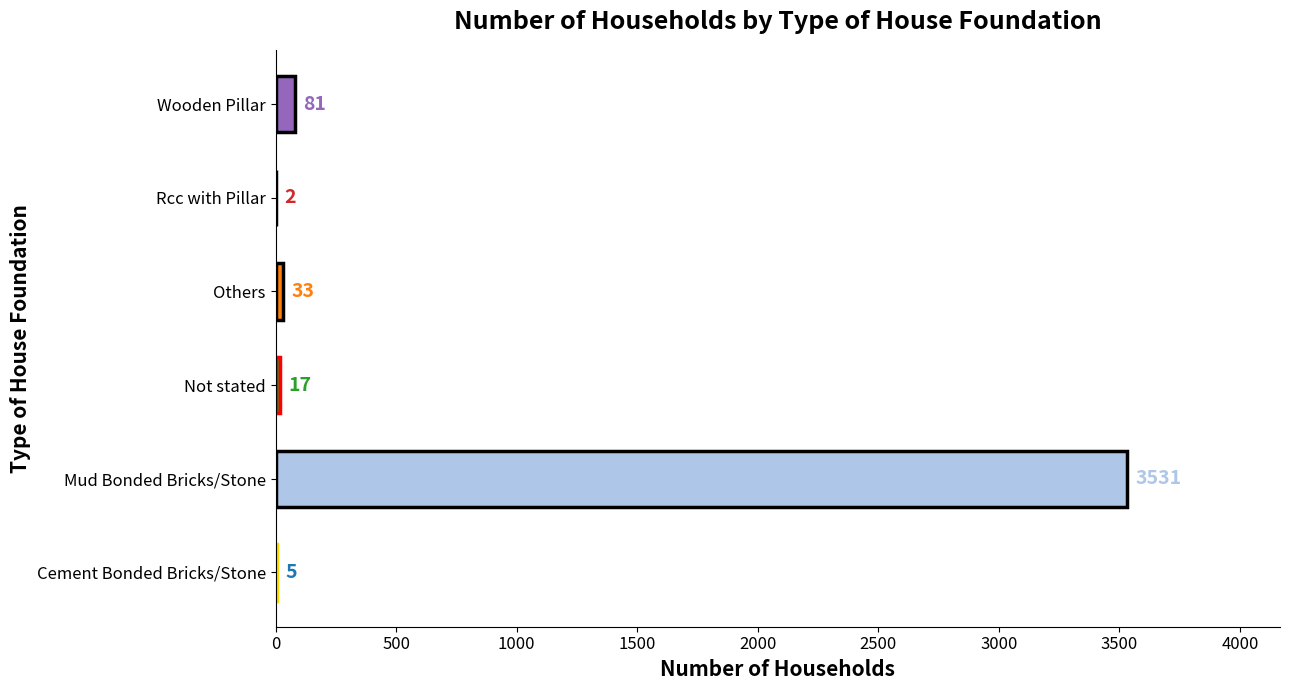

Are the bars grouped side by side (vs. stacked)?

No